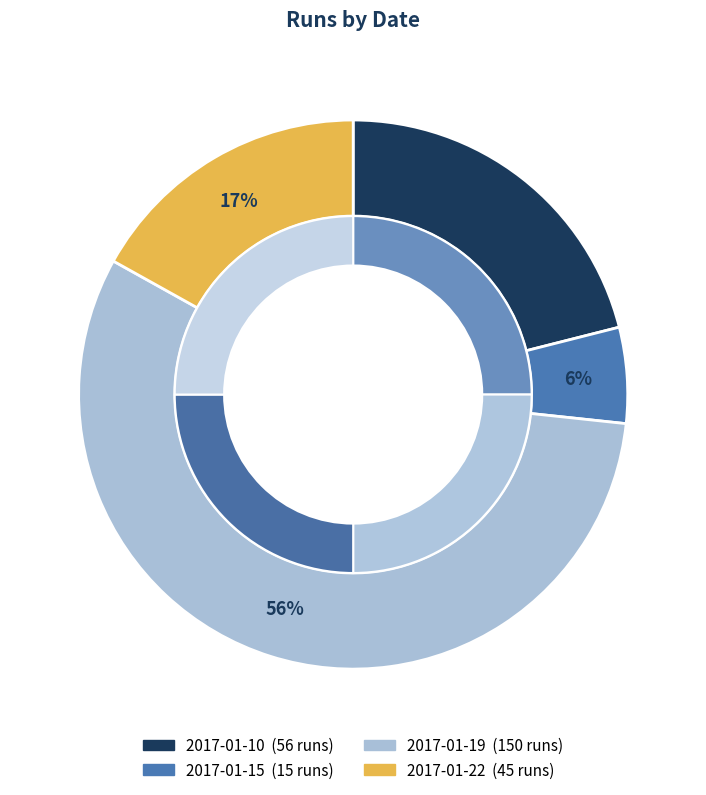

What is the majority slice?

2017-01-19